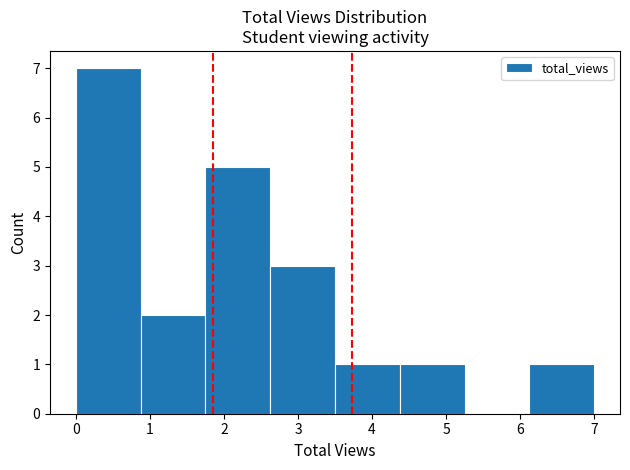

Which range on the x-axis has the tallest bar?

0.0 to 0.9